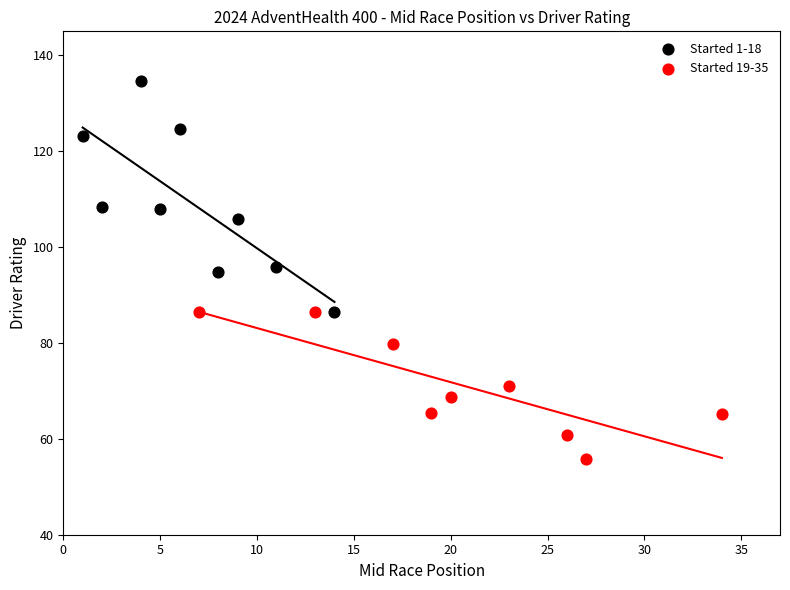

Which series has the widest spread of Y values?

Started 1-18